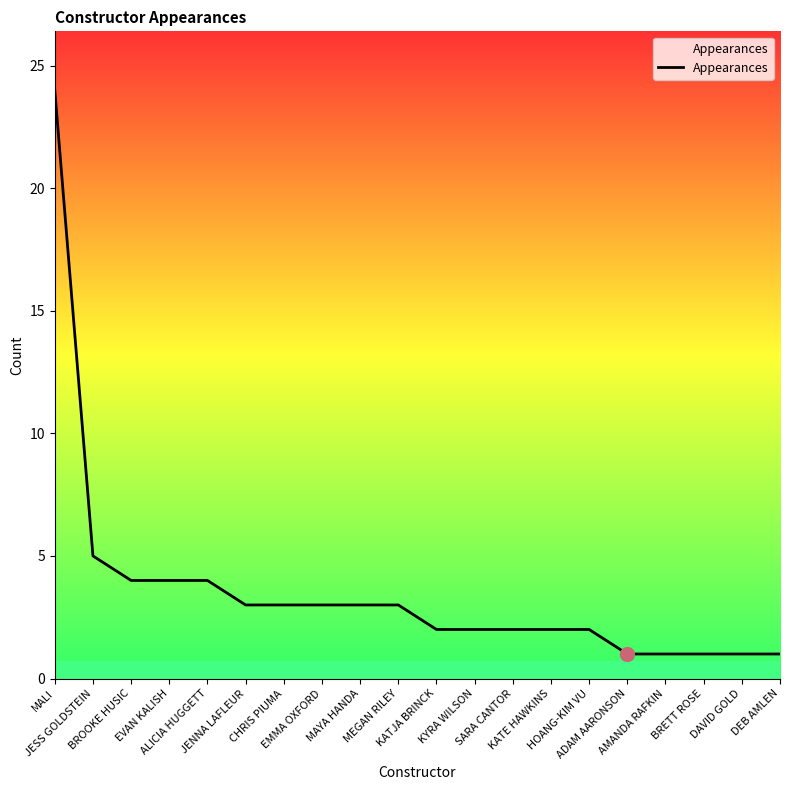

How many lines are shown in the chart?

1